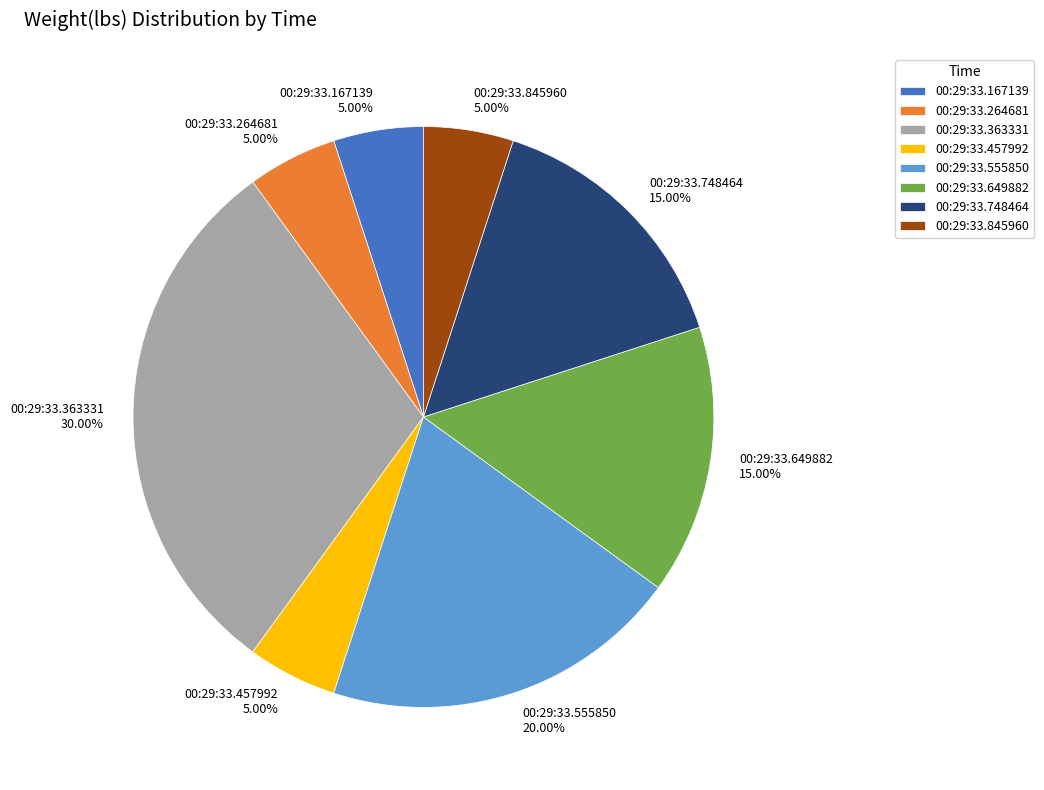

To the nearest percent, what is the difference between the 00:29:33.845960 and 00:29:33.748464 slice percentages?

10%